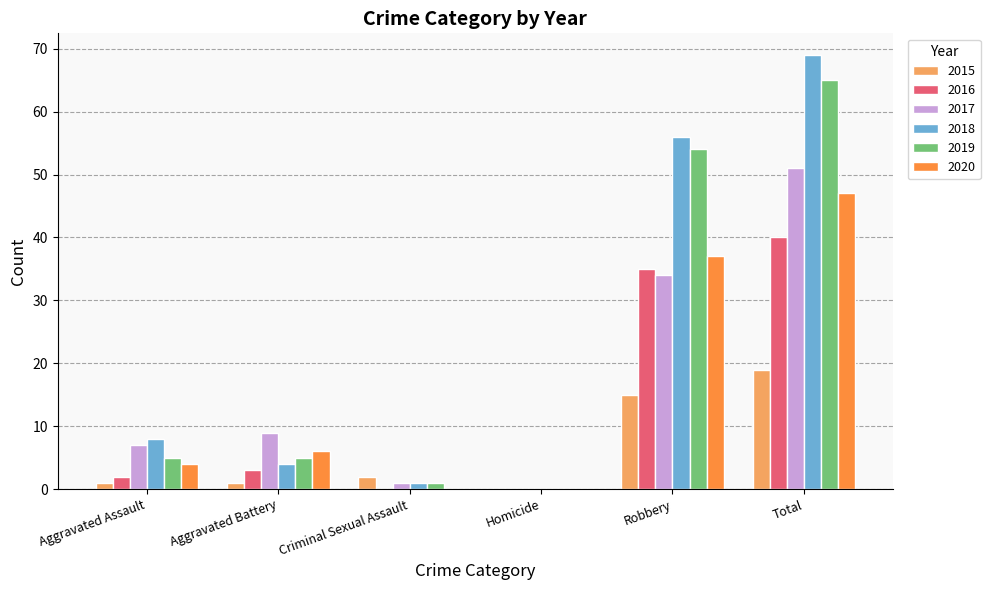

At which category is the sum across all series the highest?

Total